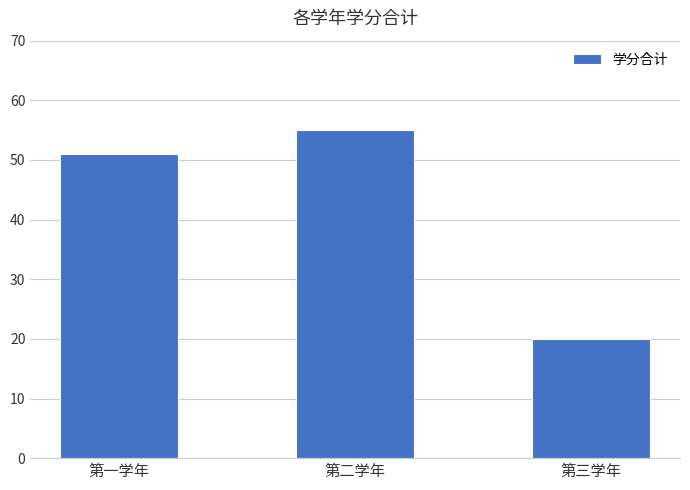

How many data points are less than 51?

1